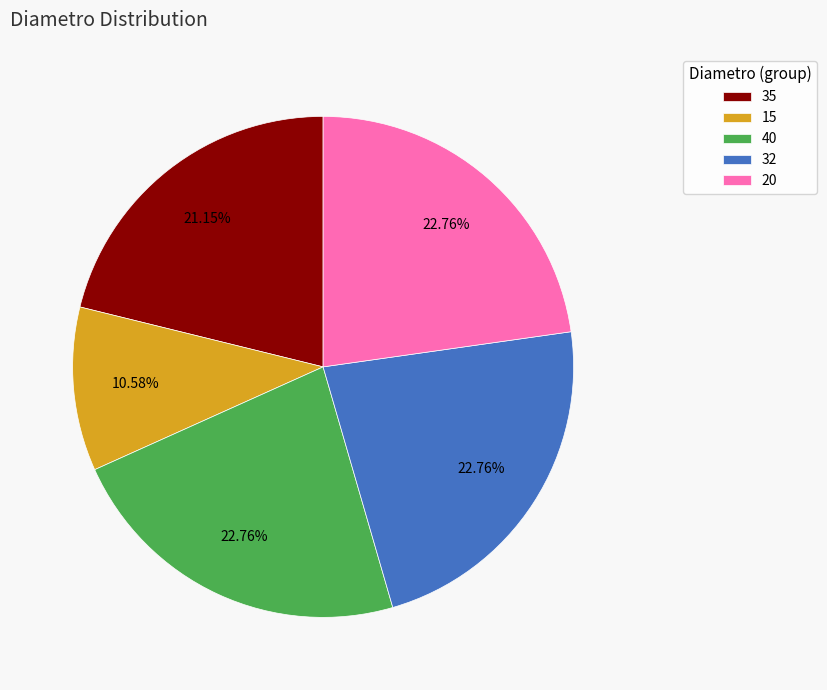

What is the ratio of the value at 35 to the value at 15?

2.0